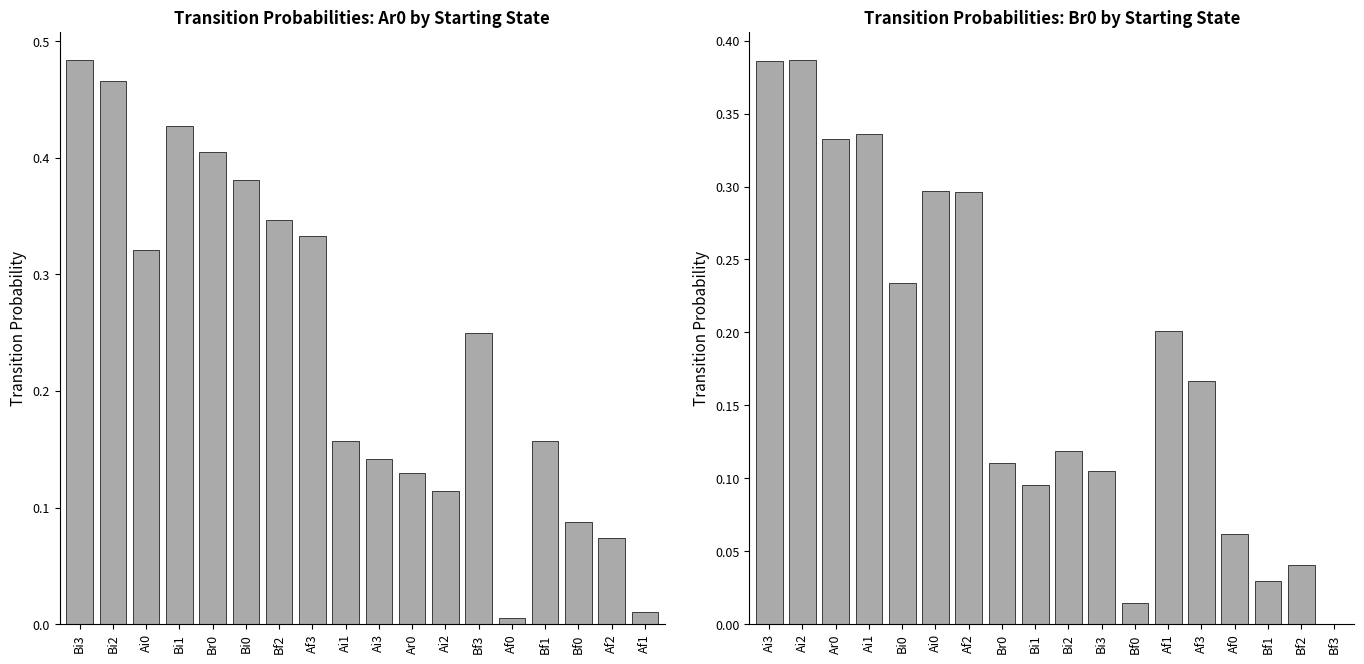

Reading left to right, list all the values displayed in this chart.

Ar0: 0.5	0.5	0.3	0.4	0.4	0.4	0.3	0.3	0.2	0.1	0.1	0.1	0.2	0.0	0.2	0.1	0.1	0.0
Br0: 0.4	0.4	0.3	0.3	0.2	0.3	0.3	0.1	0.1	0.1	0.1	0.0	0.2	0.2	0.1	0.0	0.0	0.0